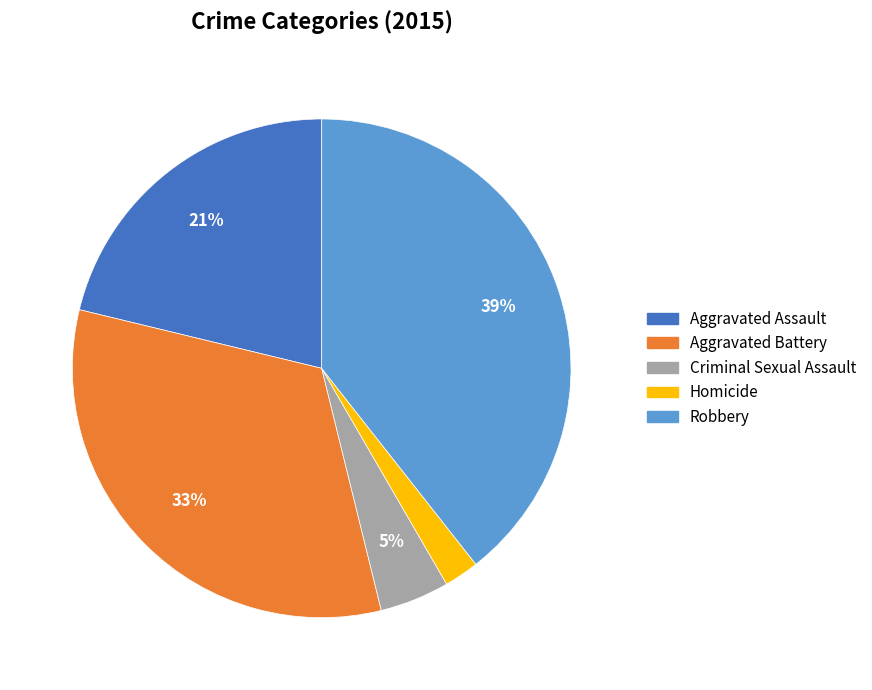

How many segments does this pie chart have?

5